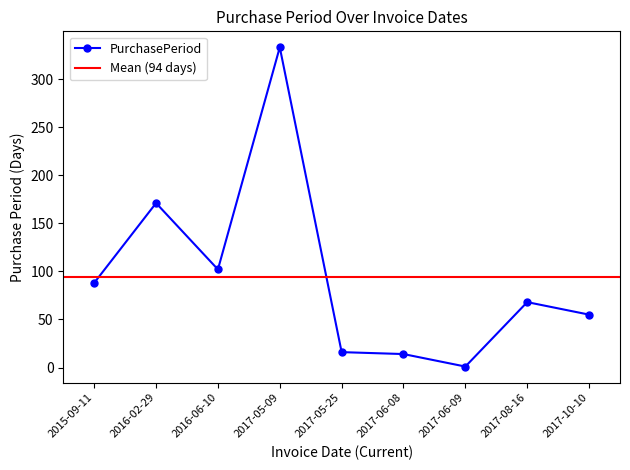

Rank the categories by value from lowest to highest.

2017-06-09, 2017-06-08, 2017-05-25, 2017-10-10, 2017-08-16, 2015-09-11, 2016-06-10, 2016-02-29, 2017-05-09